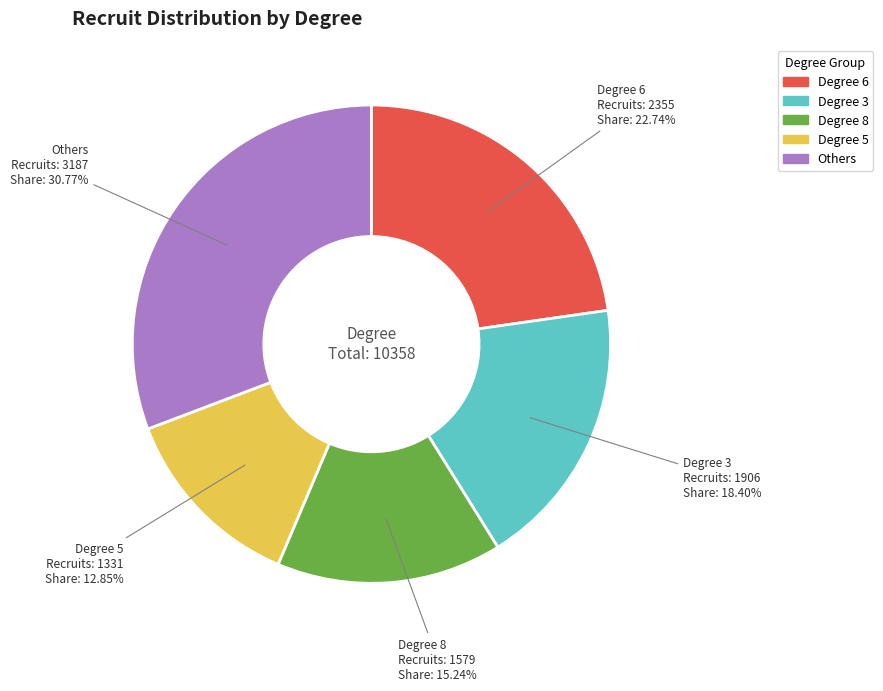

Does any single category account for the majority?

No